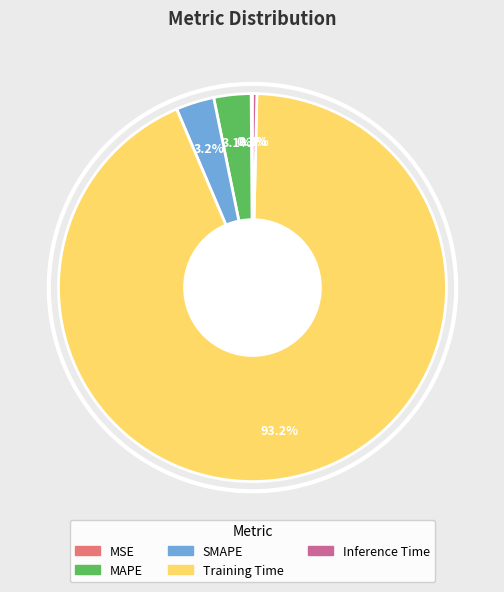

Which category has the biggest portion of the pie?

Training Time